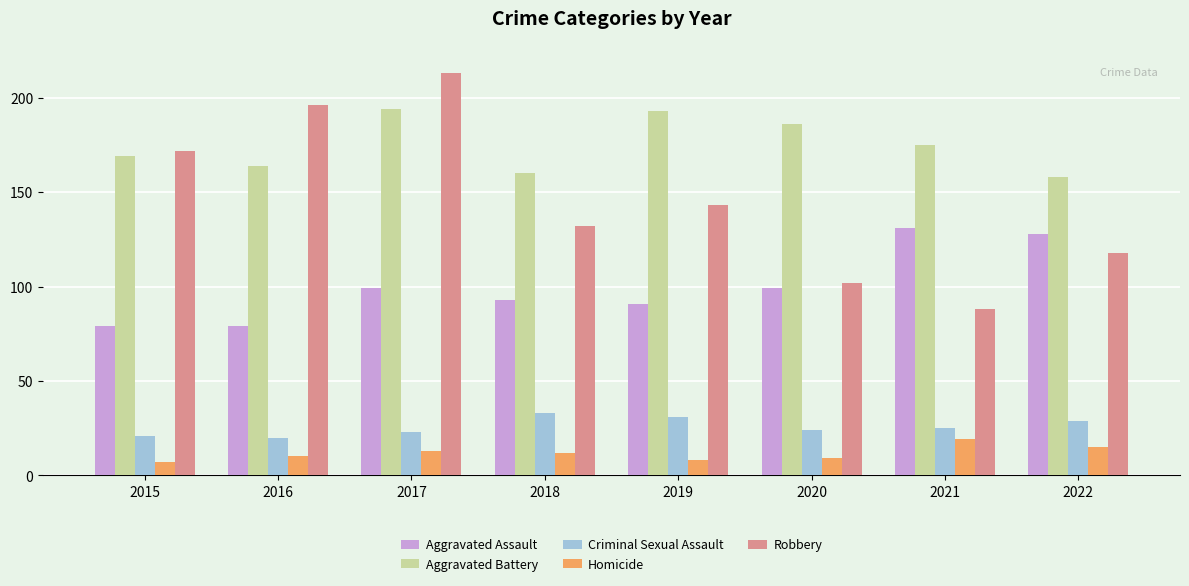

How many bars are there in each group?

5